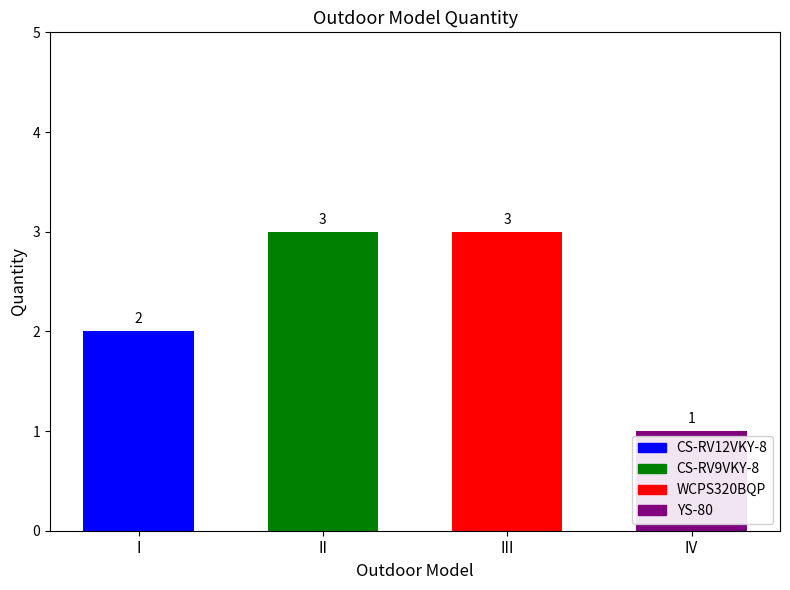

Reading right to left, transcribe all the data shown in this chart.

YS-80=1	WCPS320BQP=3	CS-RV9VKY-8=3	CS-RV12VKY-8=2